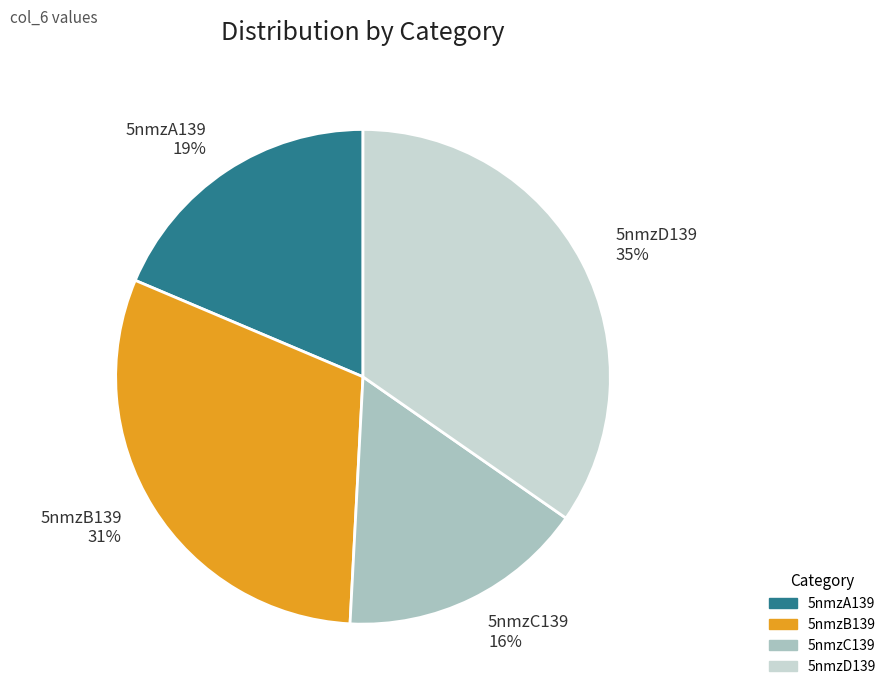

To the nearest percent, what is the average slice percentage?

25%